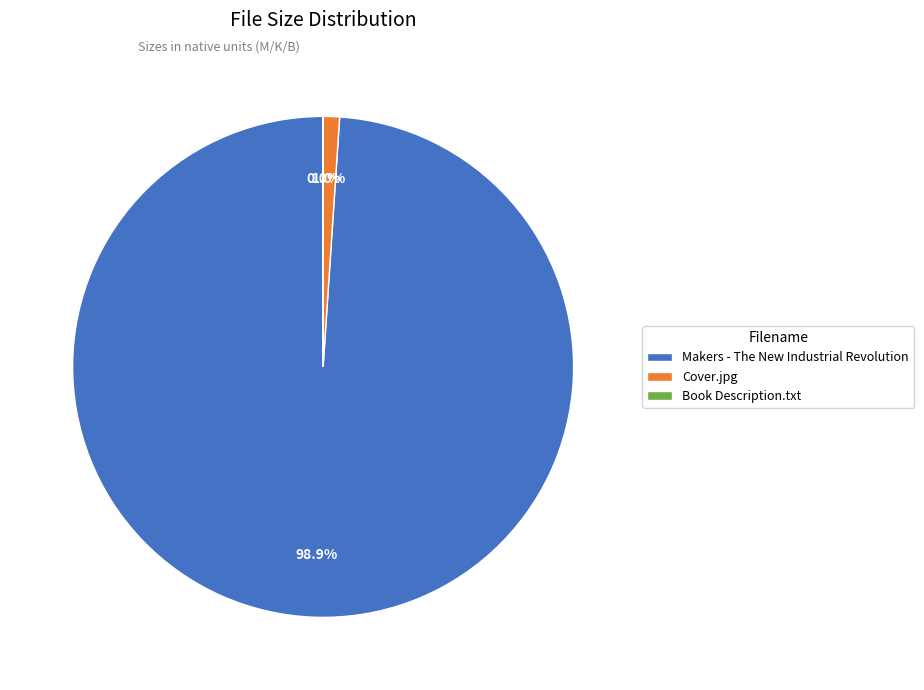

The Makers - The New Industrial Revolution slice represents 11% of the pie. True or false?

False